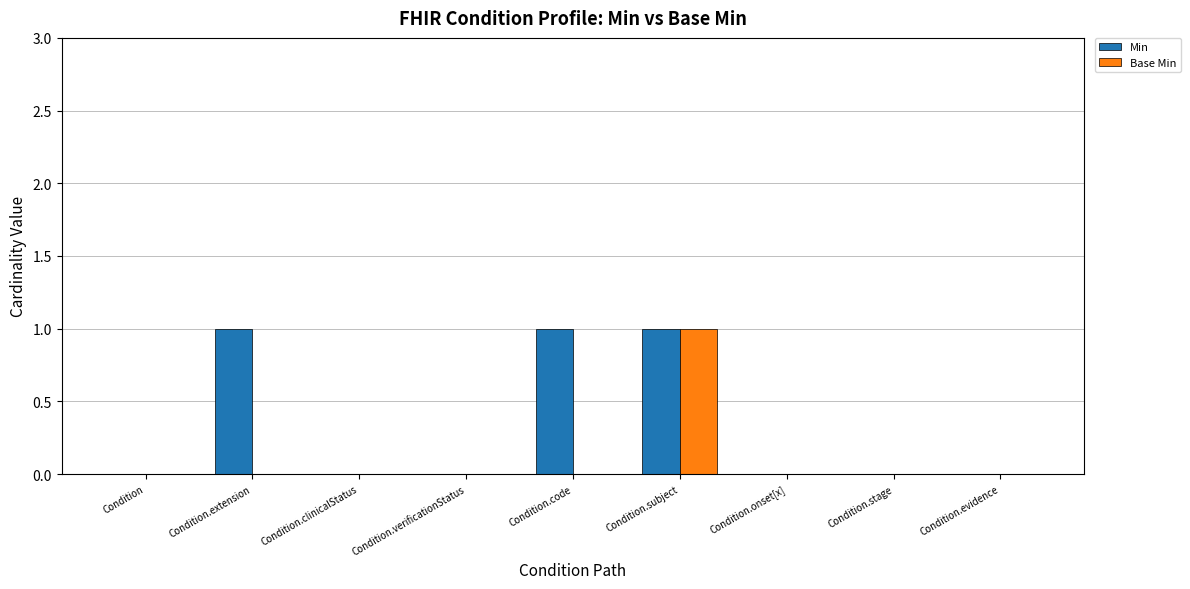

Reading right to left, extract all data points from this chart.

Min: 0	0	0	1	1	0	0	1	0
Base Min: 0	0	0	1	0	0	0	0	0